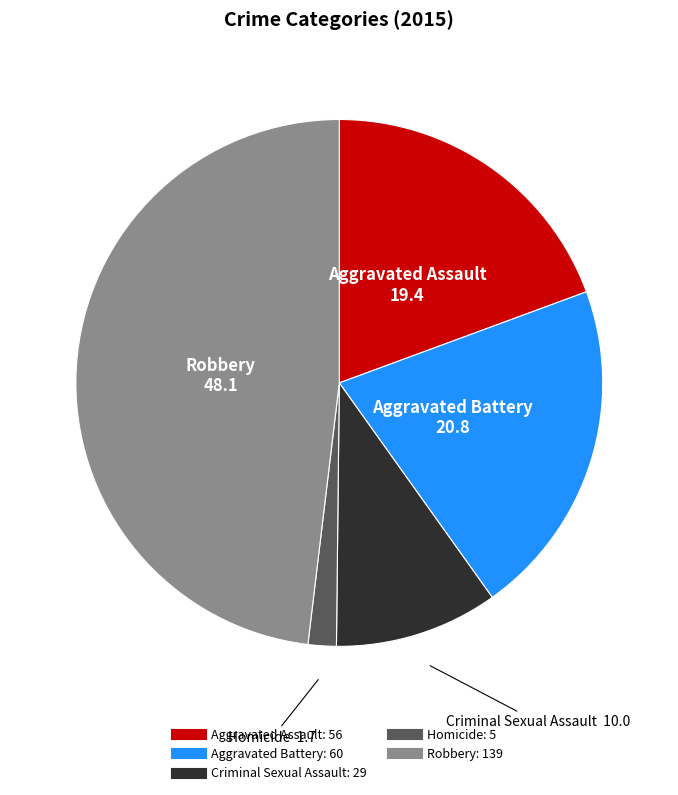

Is there a majority slice in this chart?

No